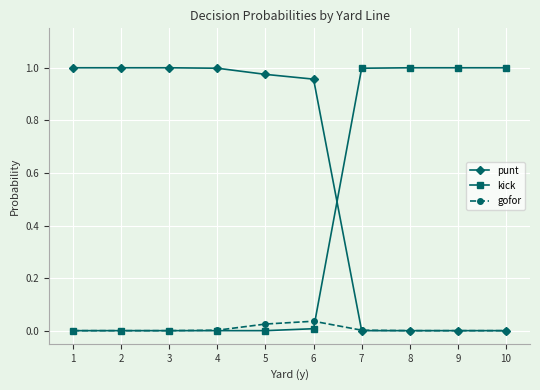

List the series in order of their overall mean, highest first.

punt, kick, gofor